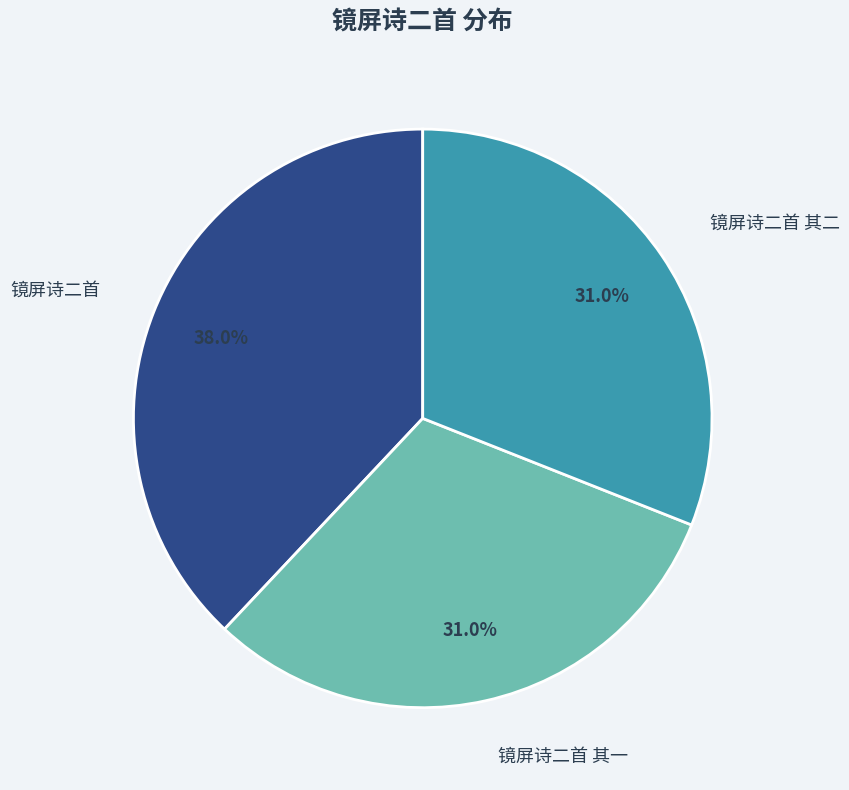

Does 镜屏诗二首 其一 represent more than half of the total?

No